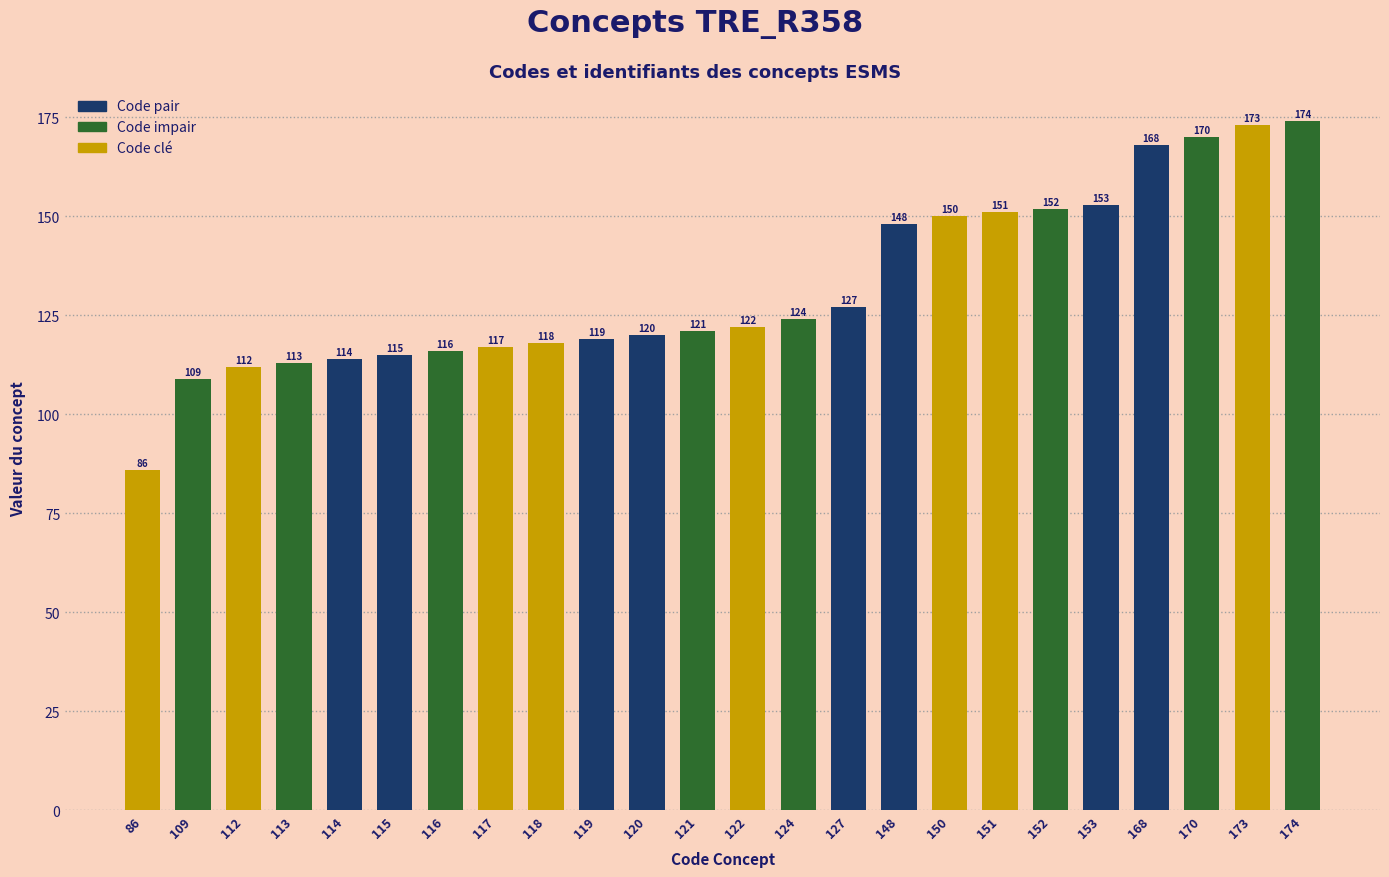

What is the sum of the values at 173 and 170?

343